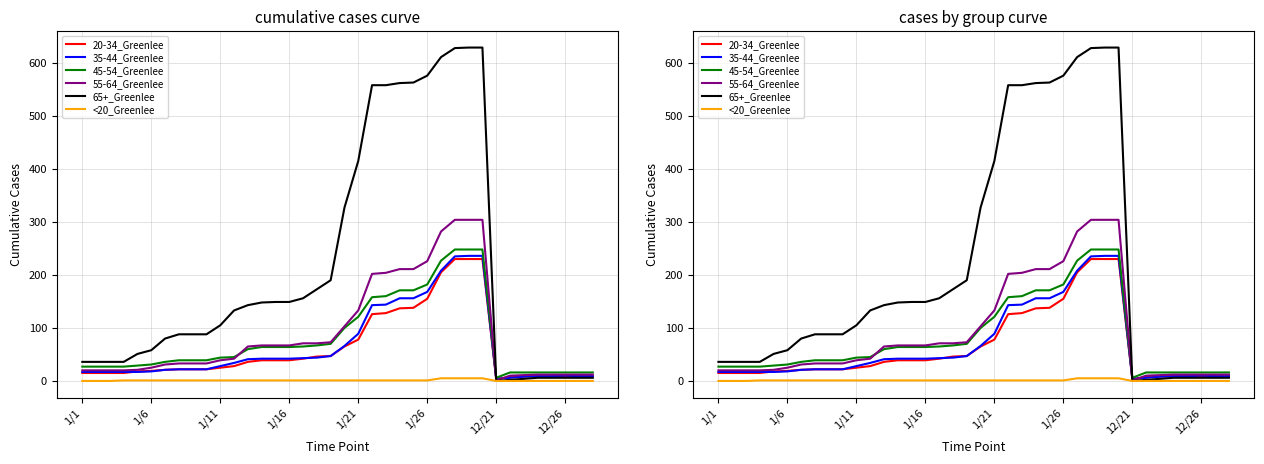

What is the difference between the maximum and second lowest values in the 55-64_Greenlee series?

294